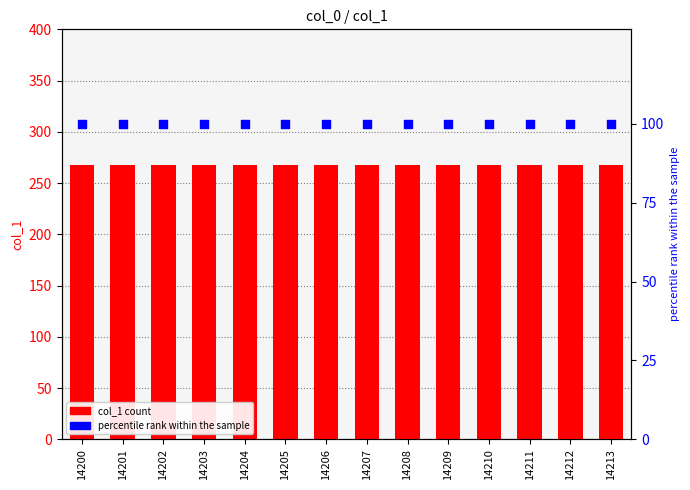

What is the total value across all series at 14203?

367.5